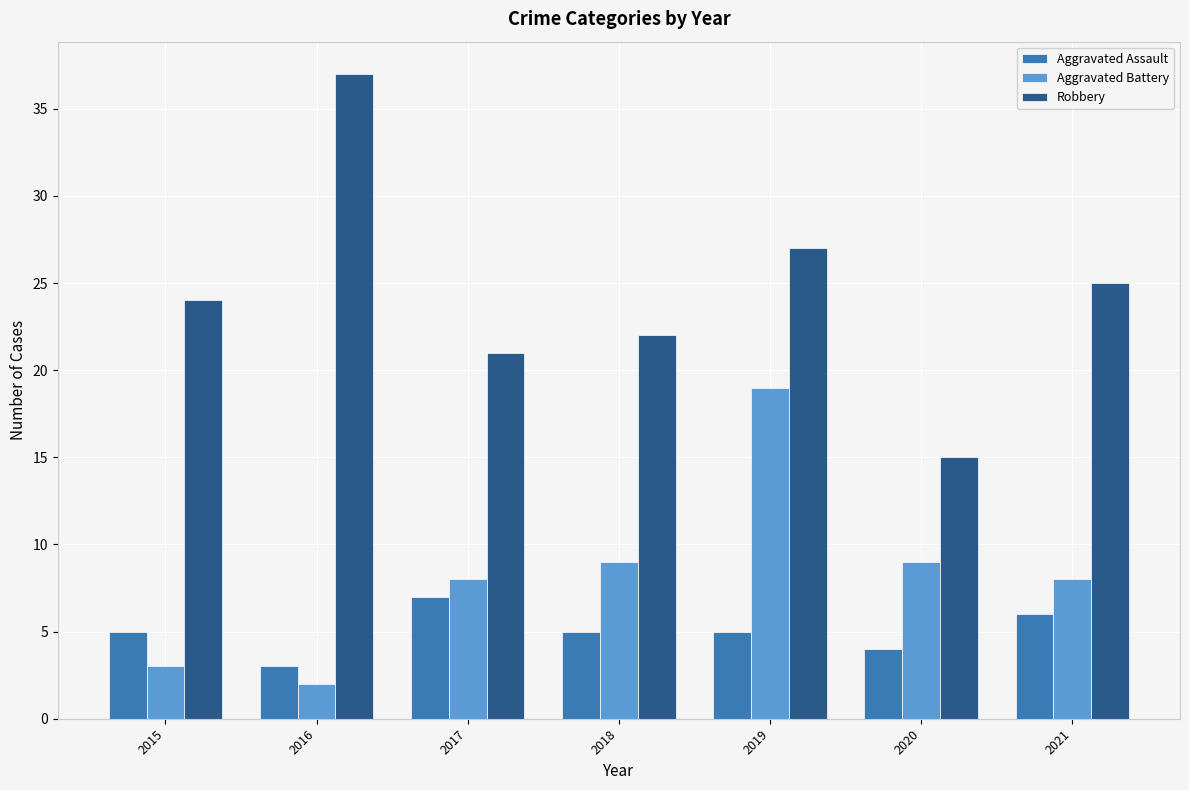

What is the value of the Aggravated Assault bar at the 5th from the left?

5